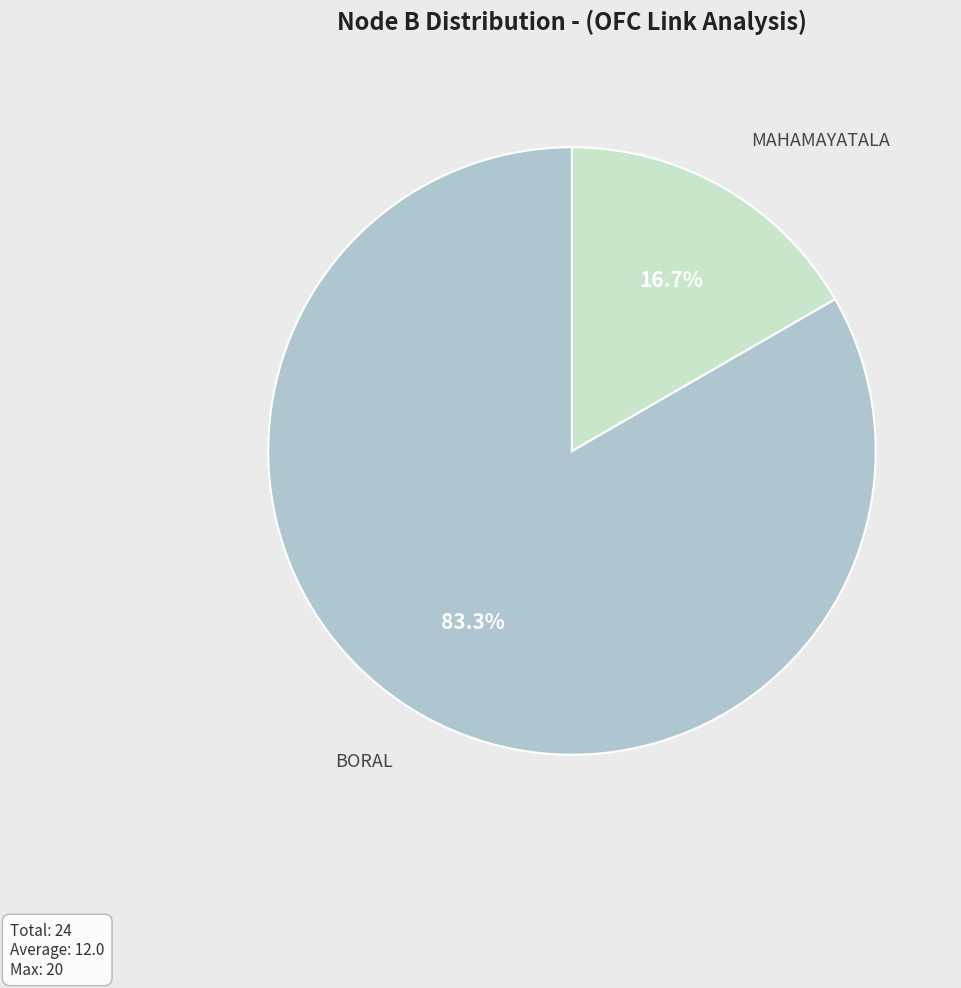

What portion of the pie excludes BORAL?

16.7%